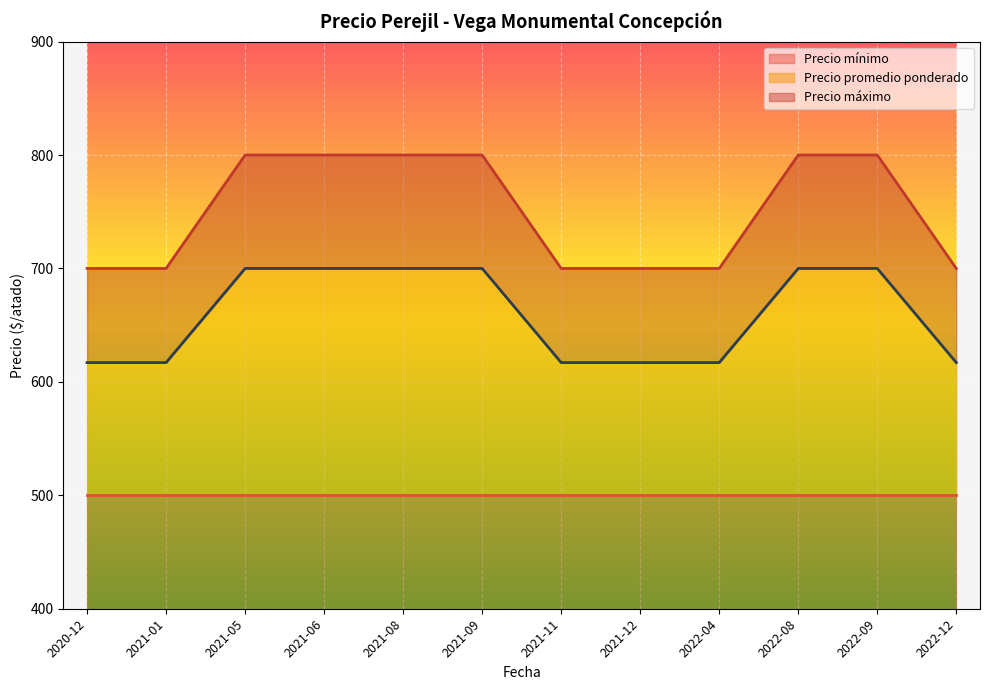

Which series has the widest spread of values?

Precio promedio ponderado